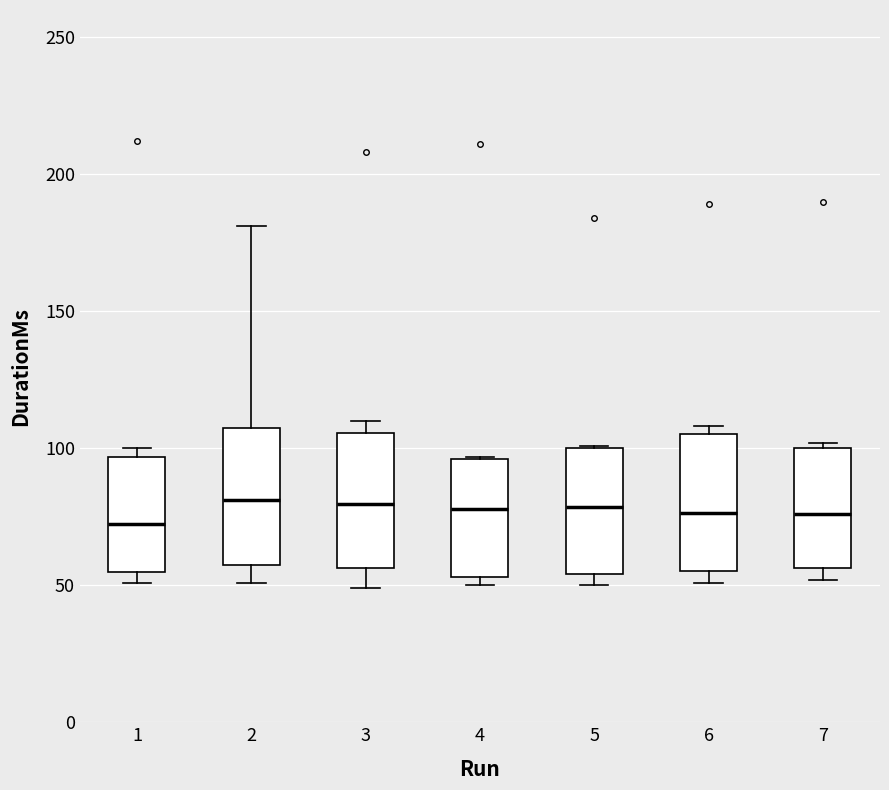

Reading left to right, read every box against the y-axis: the position of its median line, the range the box covers, and the ends of its whiskers. The values are not printed on the chart, so give them approximately, as read against the axis.

1: median 75, box 55 to 95, whiskers 50 to 100
2: median 80, box 60 to 110, whiskers 50 to 180
3: median 80, box 55 to 105, whiskers 50 to 110
4: median 80, box 55 to 95, whiskers 50 to 95
5: median 80, box 55 to 100, whiskers 50 to 100
6: median 75, box 55 to 105, whiskers 50 to 110
7: median 75, box 55 to 100, whiskers 50 to 100 (just above the box's upper edge)